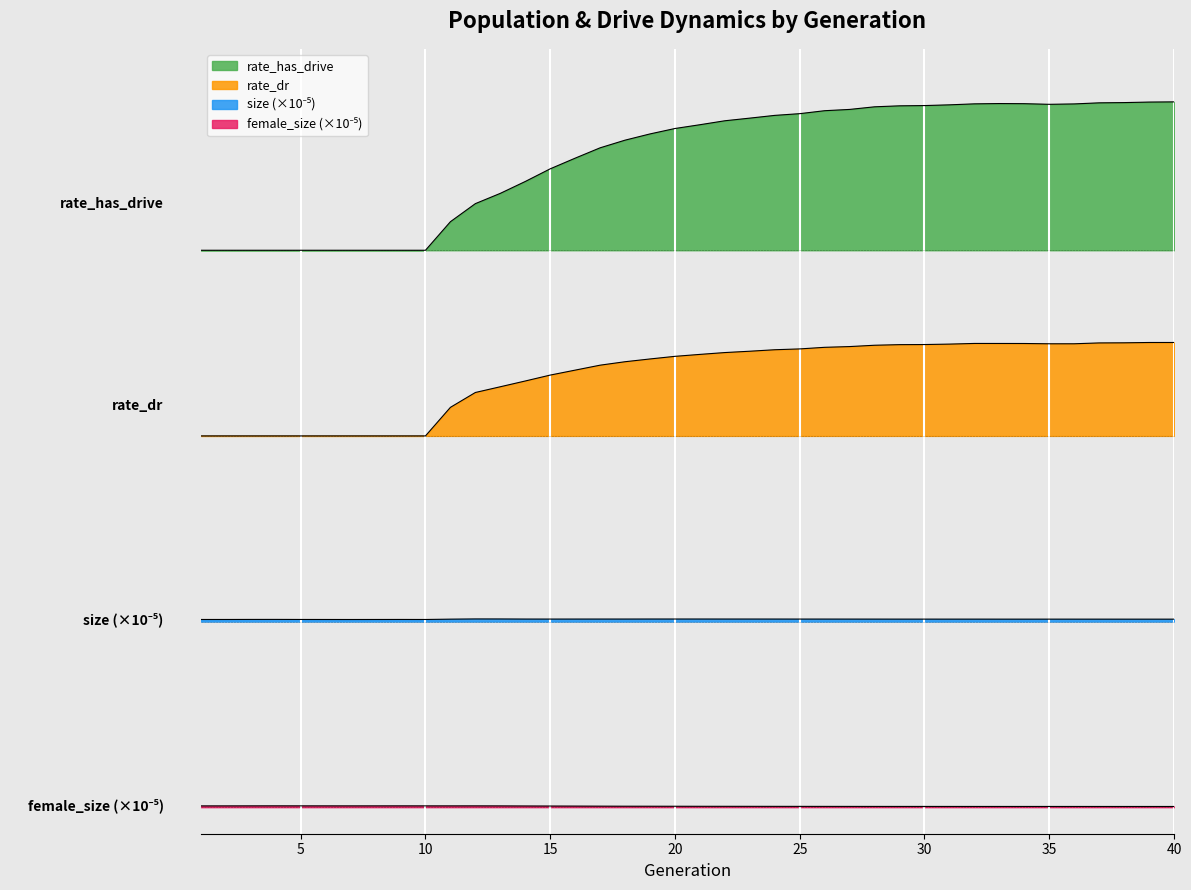

Which label corresponds to the smallest value in the chart?

39